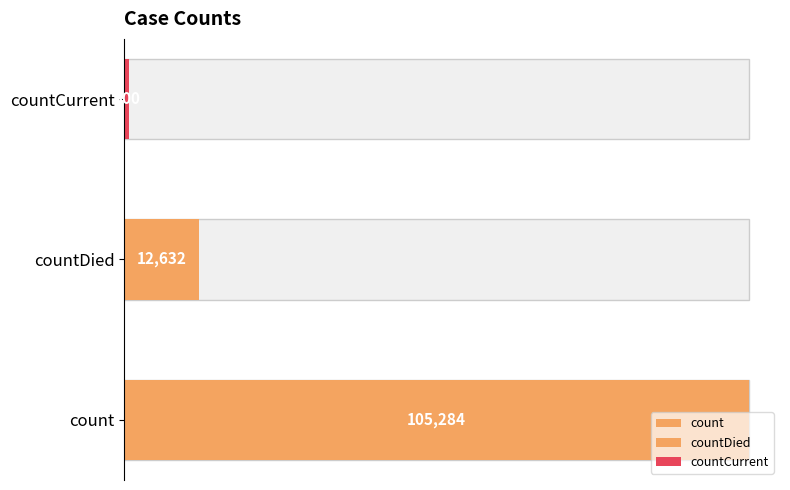

What is the label of the 1st bar from the left?

count